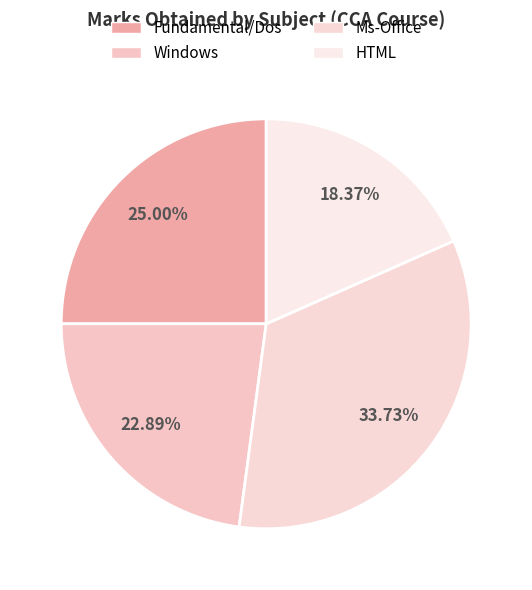

Is it true that Fundamental/Dos is 25% of the pie?

True